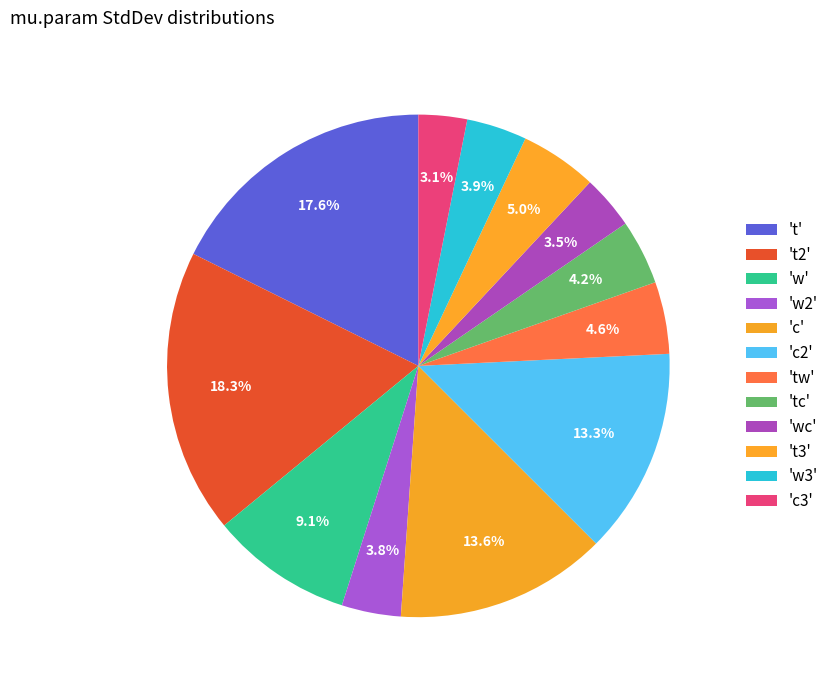

Count the number of slices in the pie.

12